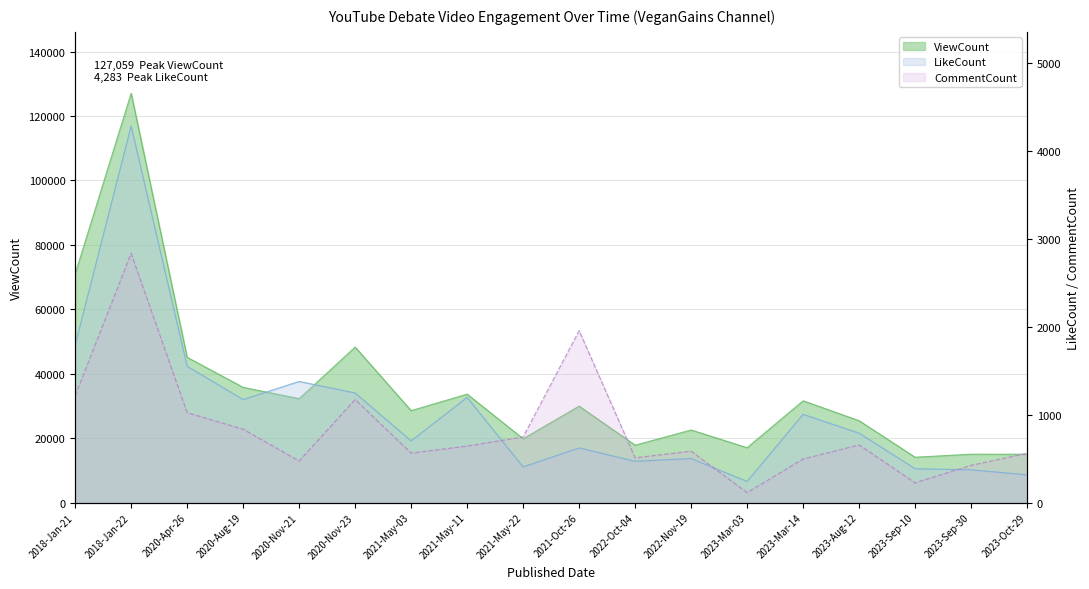

What is the difference between the second highest and second lowest values in the LikeCount series?

1475